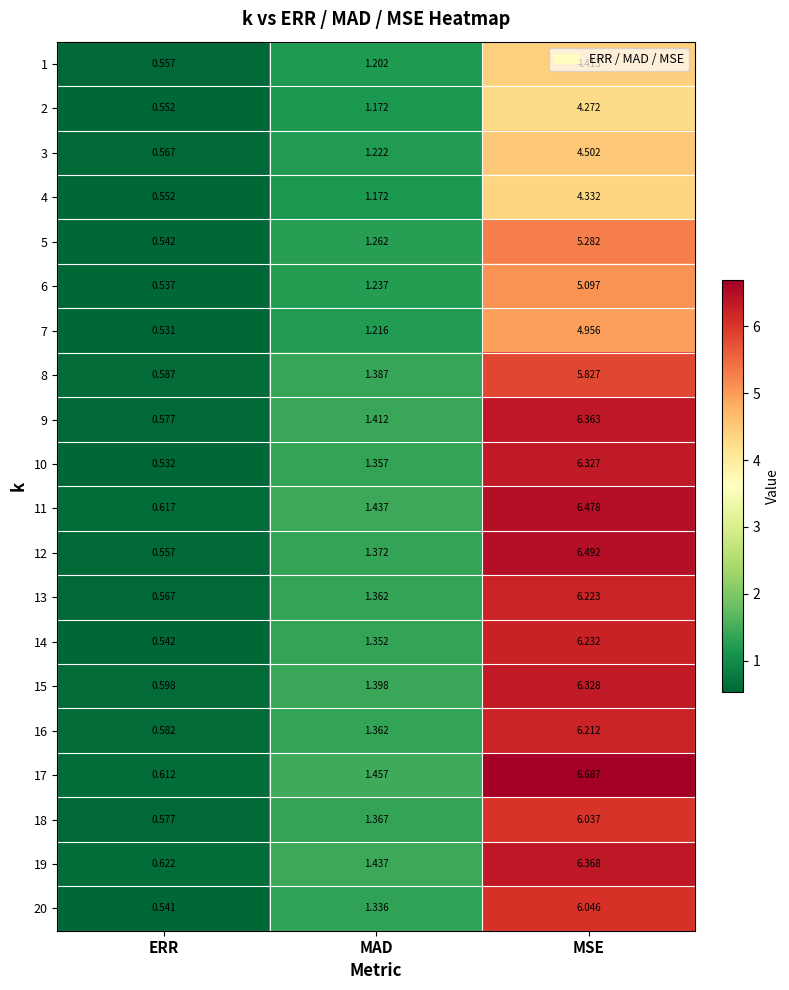

At which category is the sum across all series the highest?

MSE